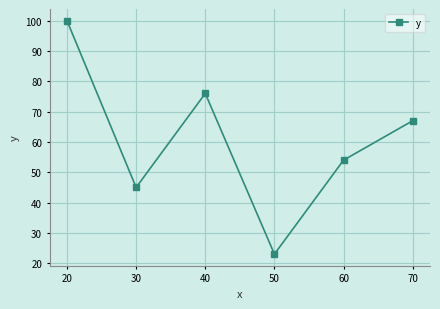

List the labels in order of value, largest first.

20, 40, 70, 60, 30, 50